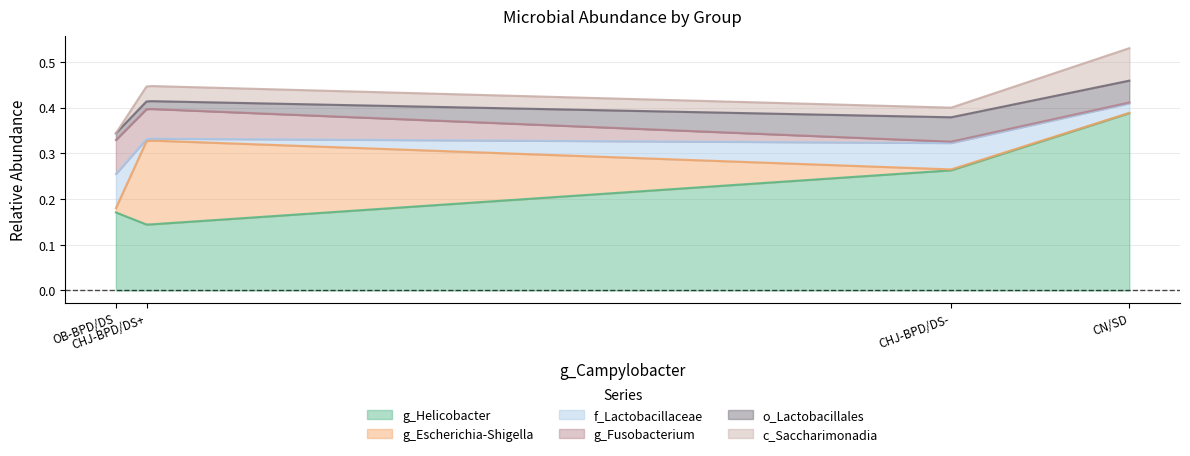

At which label does f_Lactobacillaceae reach its peak?

OB-BPD/DS